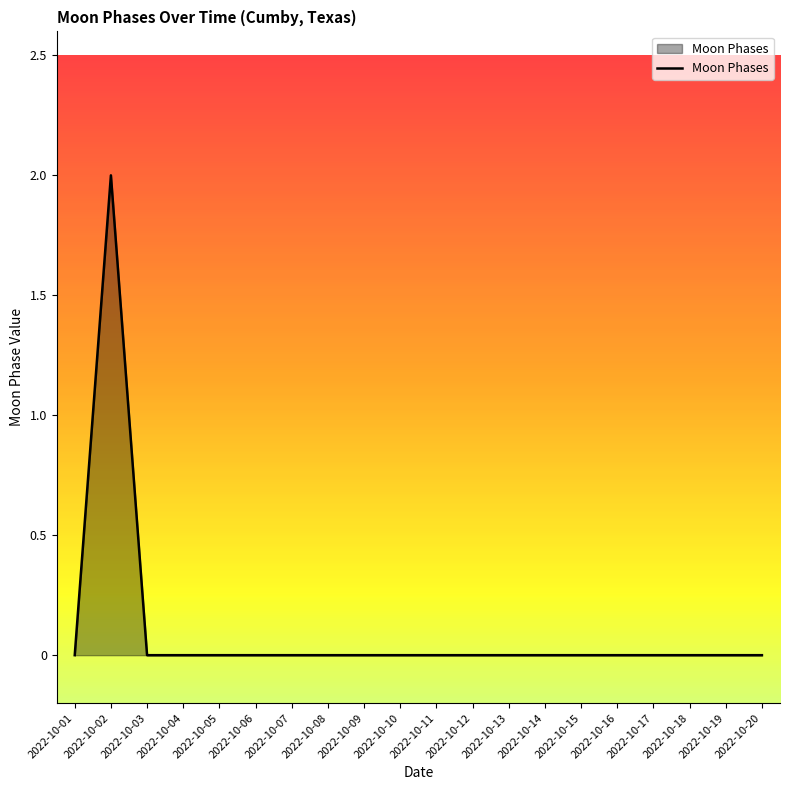

At which category does the chart reach its peak across all series?

2022-10-02